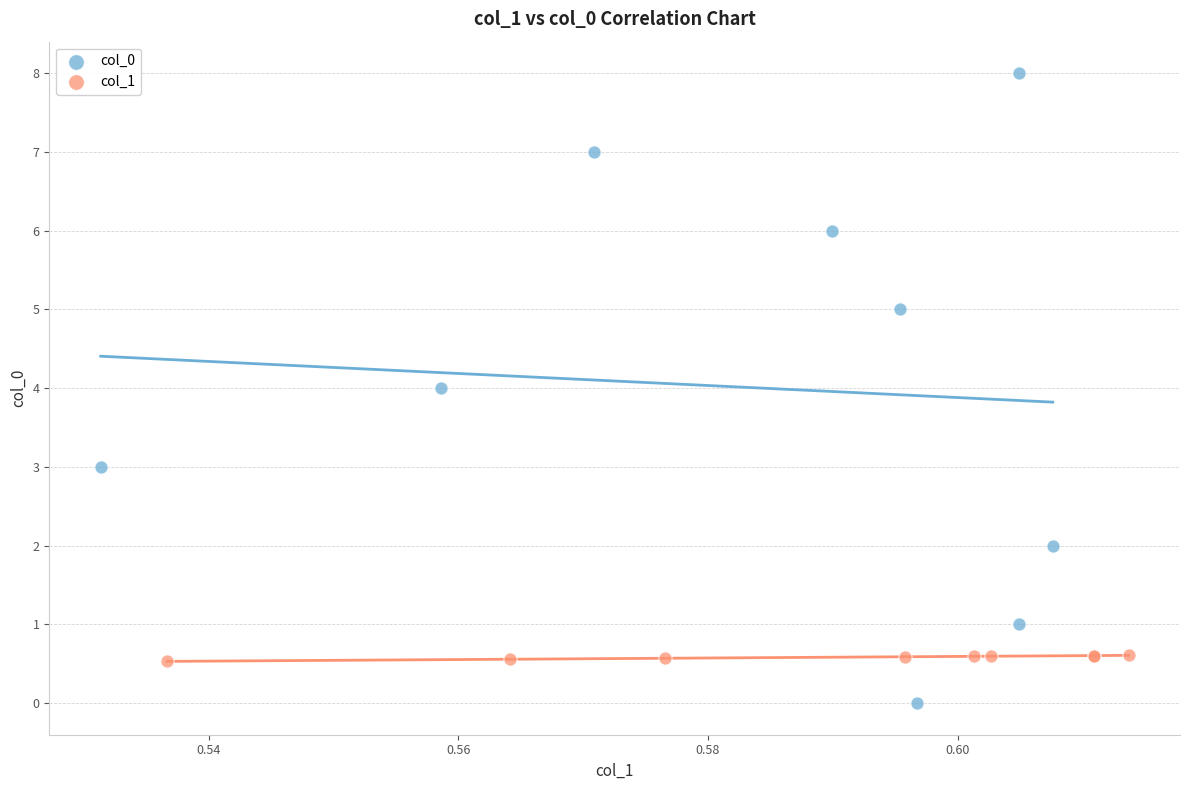

What are all the series names shown in the legend?

col_0, col_1